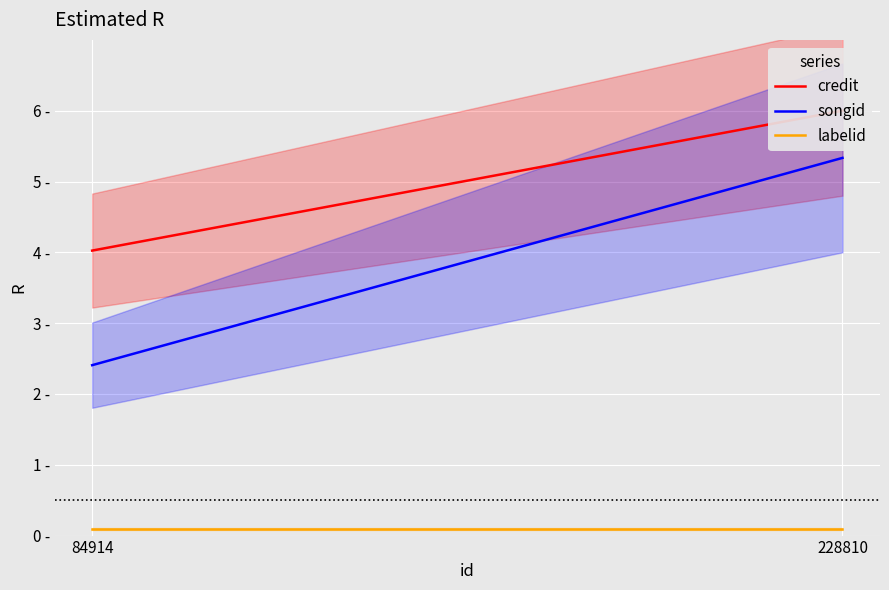

What is the value of the credit point at the 2nd from the left?

6.0